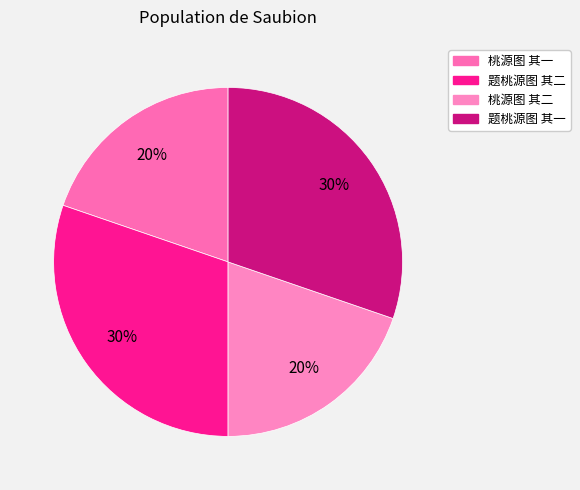

What portion of the pie excludes 题桃源图 其一?

69.7%